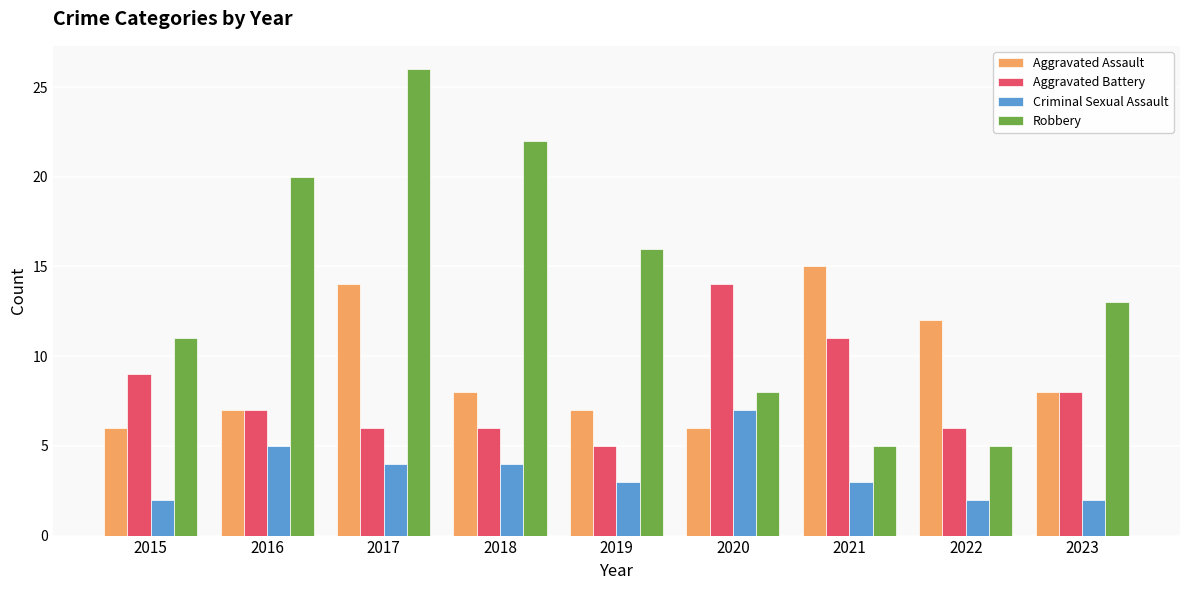

What is the value of the Criminal Sexual Assault bar at the 3rd from the left?

4